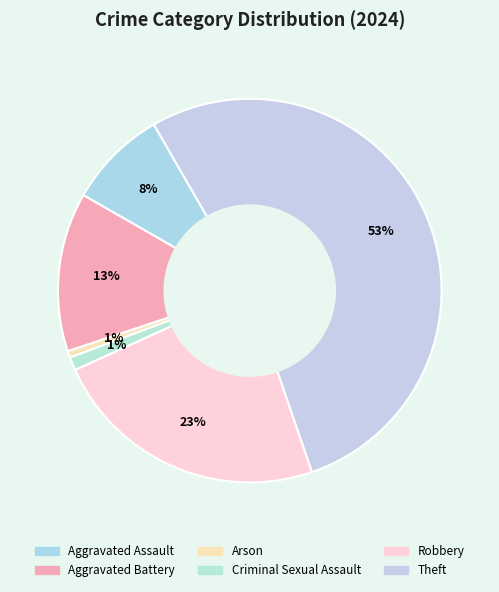

What is the largest slice in the pie chart?

Theft